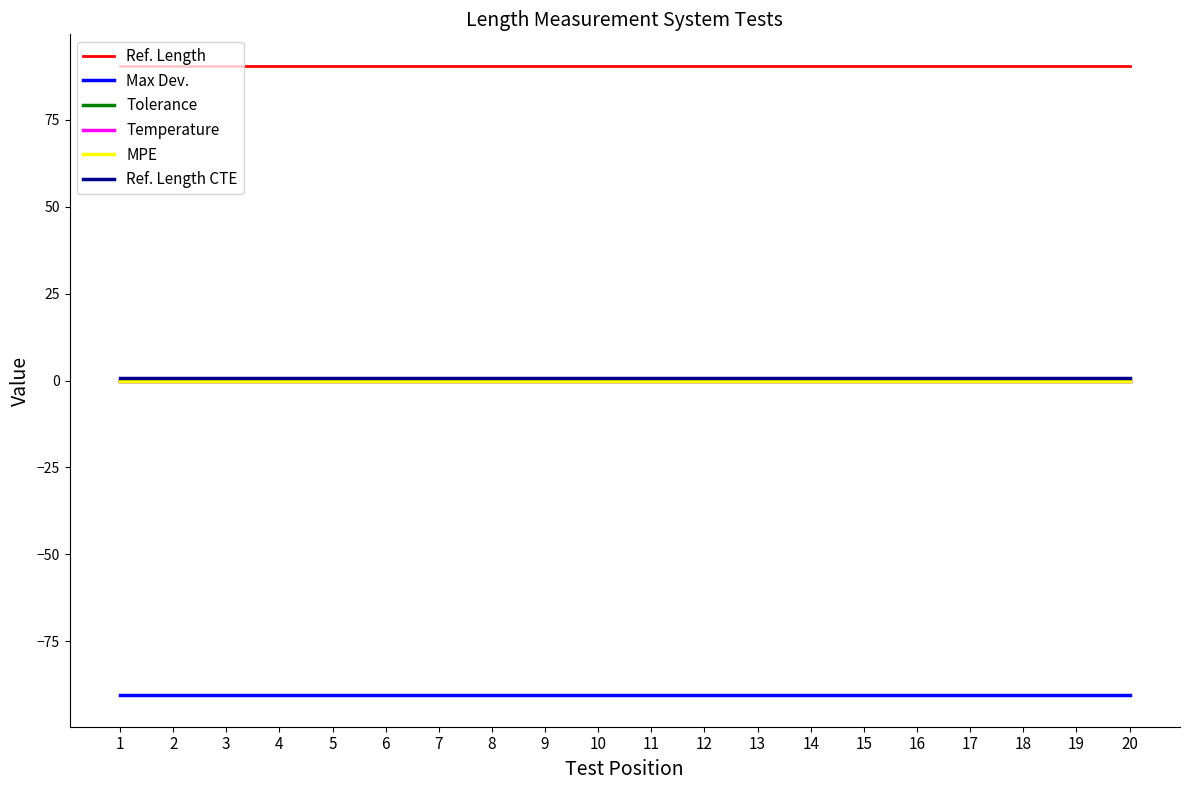

What is the difference between the highest and lowest values at 19?

181.1